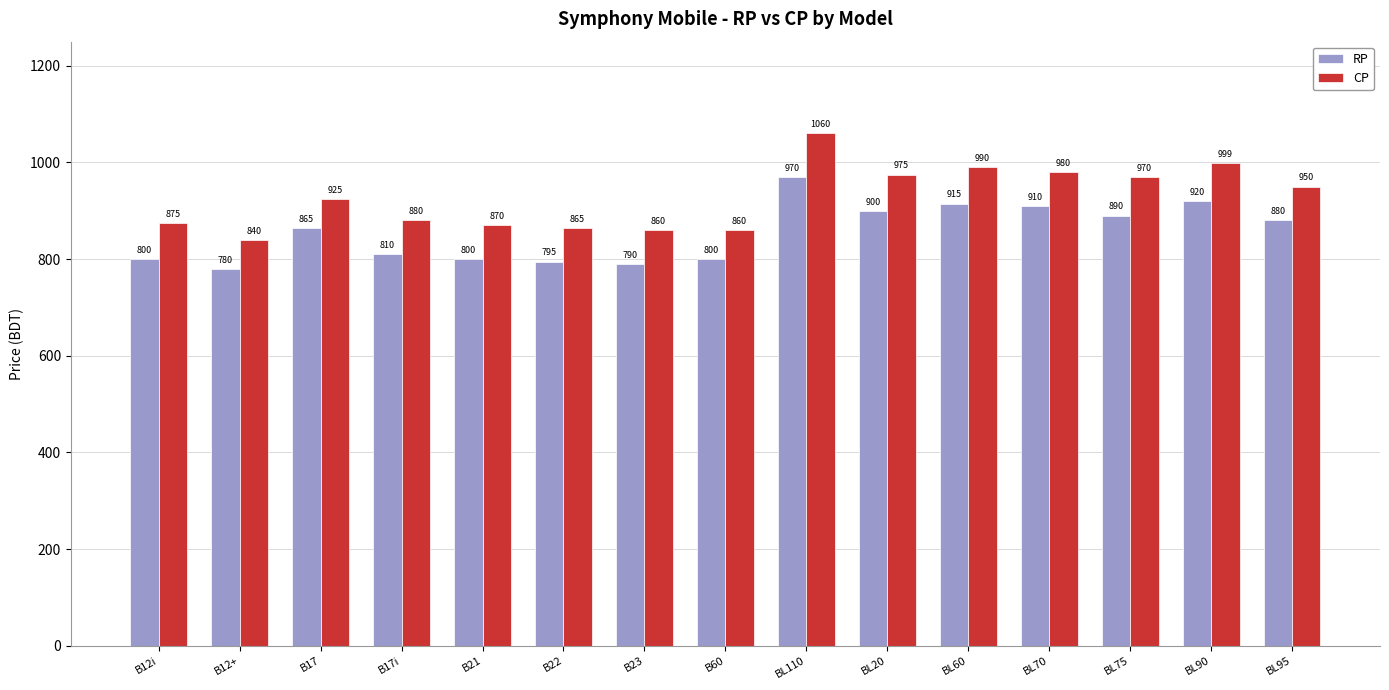

Where is RP nearest to the value 875?

BL95